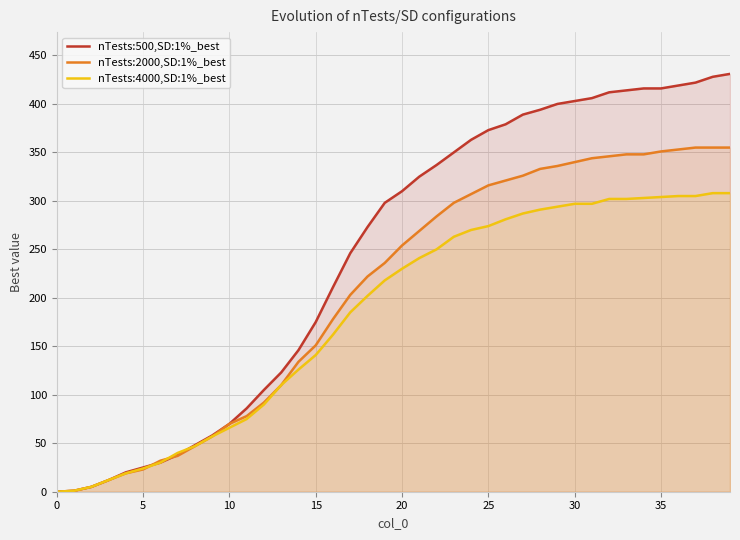

The nTests:2000,SD:1%_best series shows 469 at 21. True or false?

False